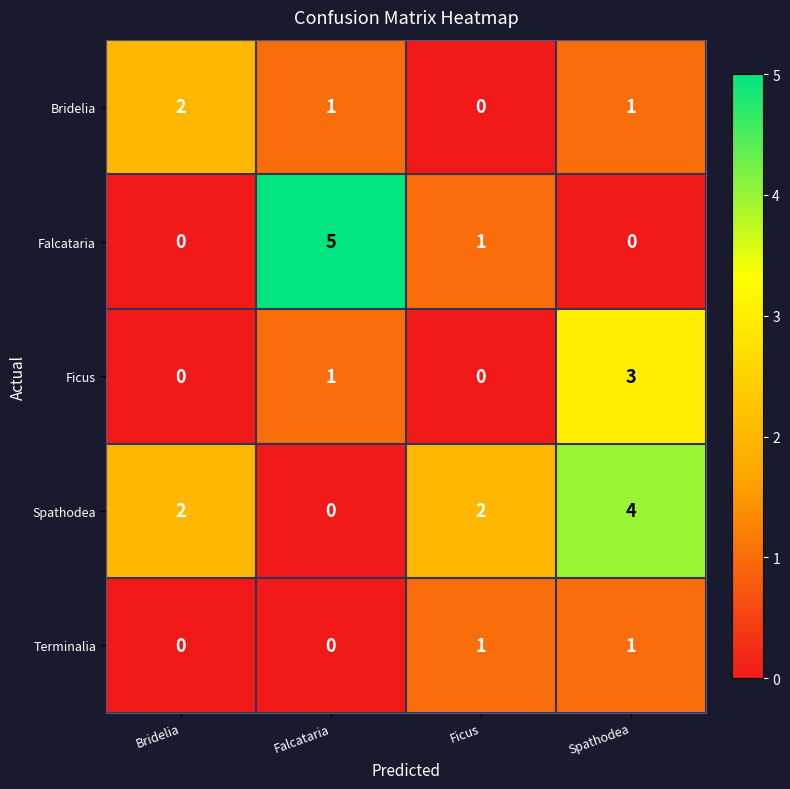

What is the sum of all Bridelia values?

4